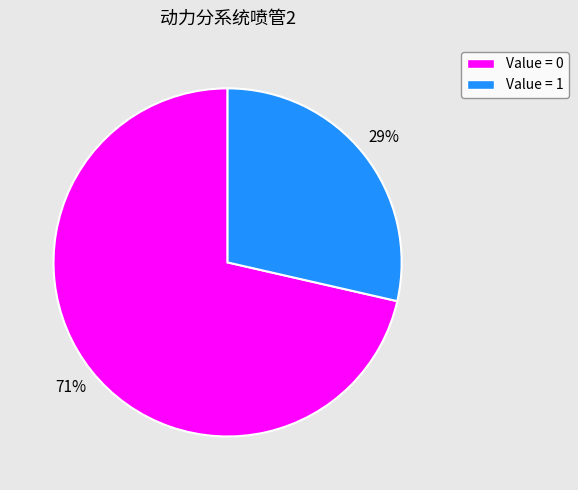

Is there any slice that represents more than half of the pie?

Yes